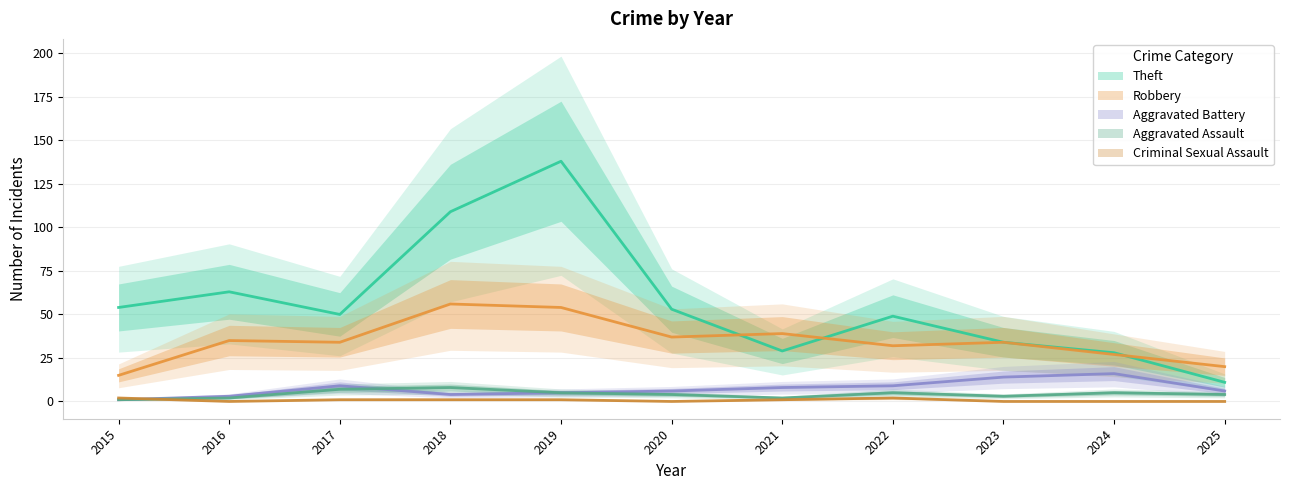

How many lines are shown in the chart?

5